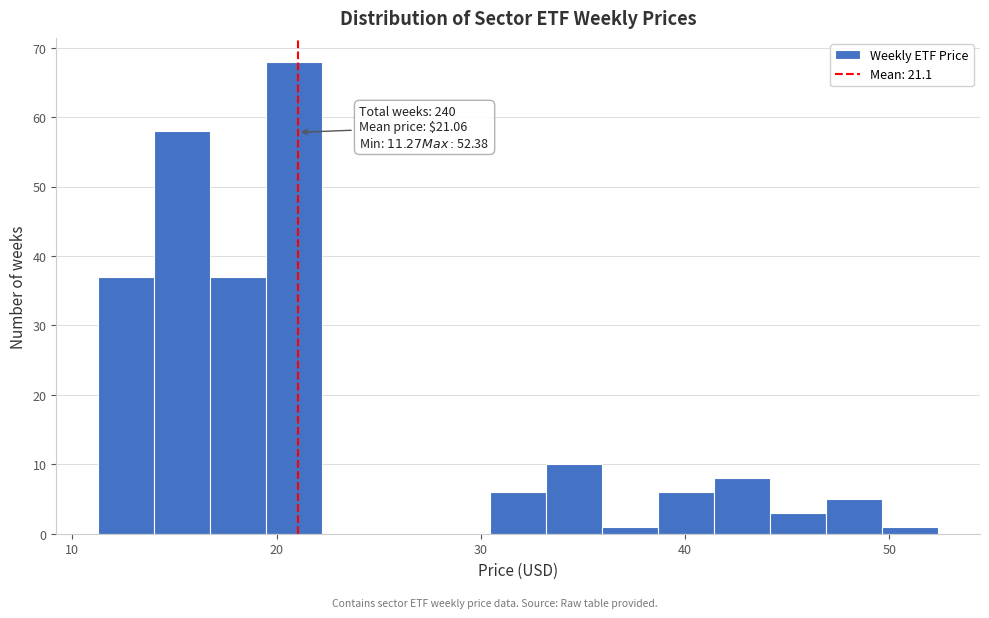

Around what value on the x-axis is the tallest bar? Give the approximate position of its centre, as read against the axis.

21